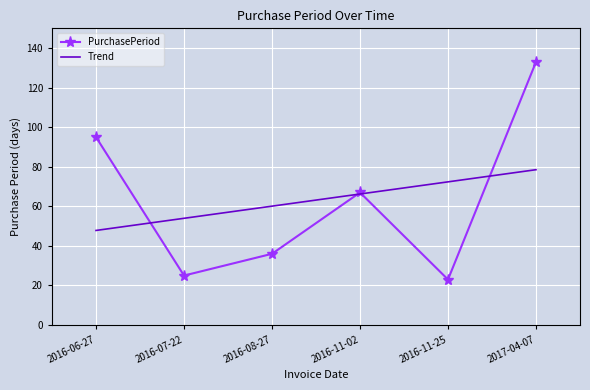

Is it true that PurchasePeriod equals 61.8 at 2016-08-27?

False